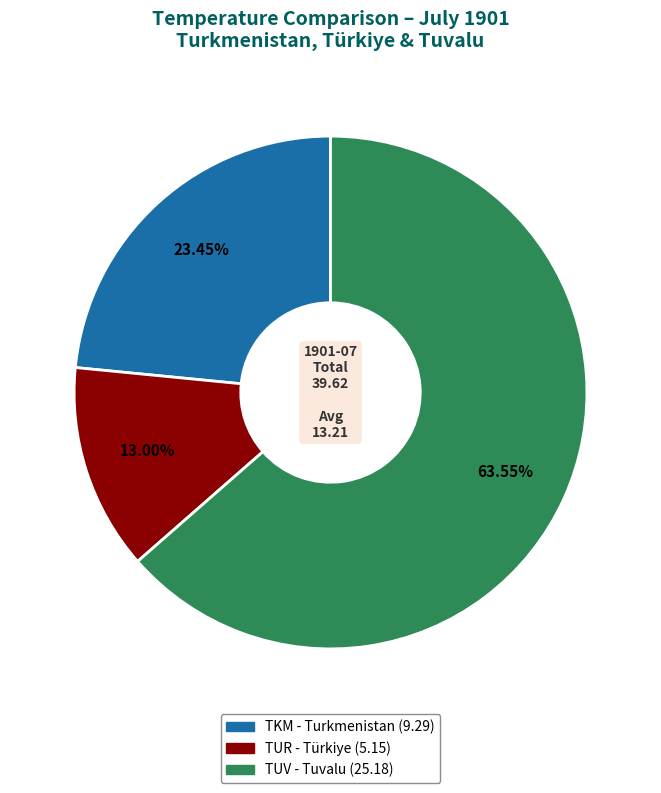

Does TKM represent more than half of the total?

No